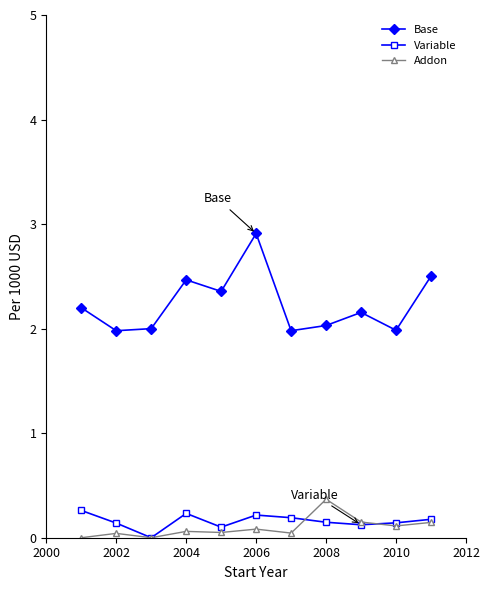

What are all the series names shown in the legend?

Base, Variable, Addon